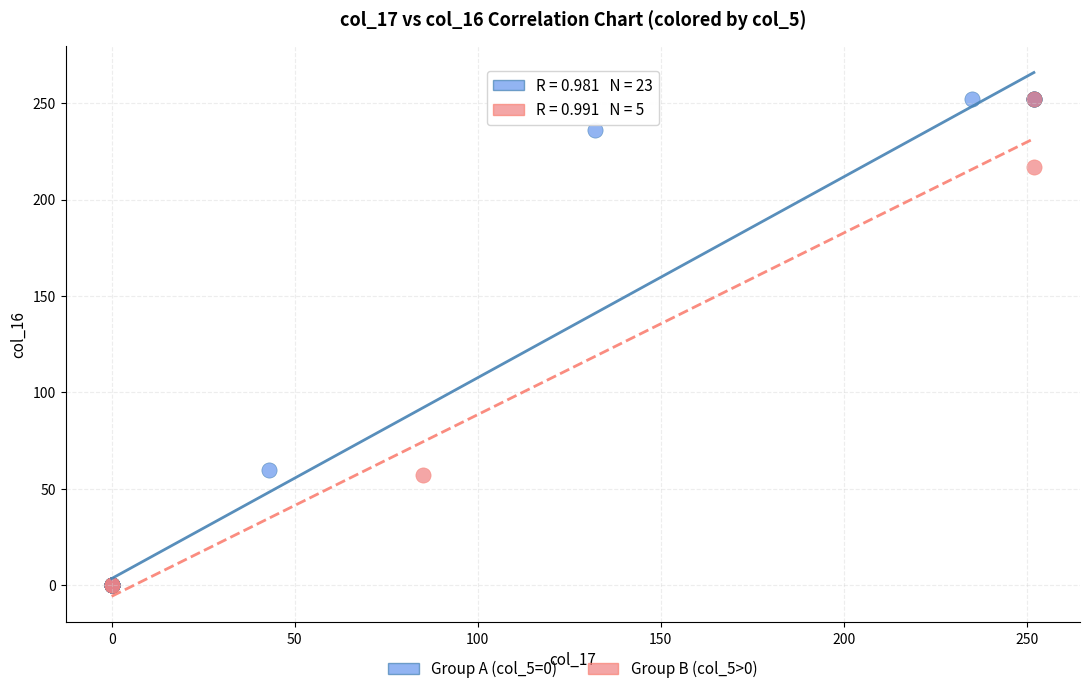

Which series has the largest Y range (max minus min)?

Group A (col_5=0)